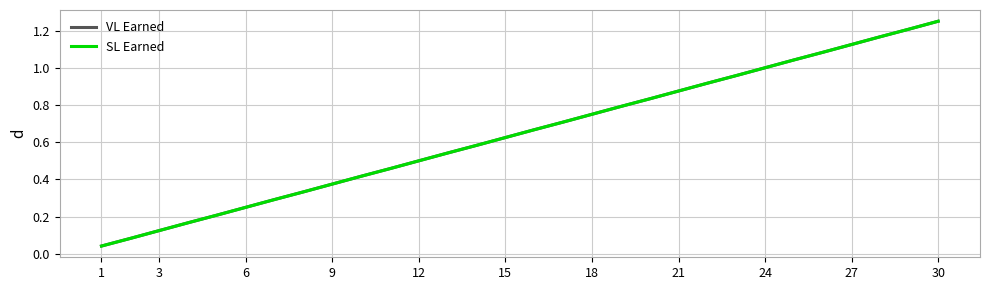

Does the chart display data point markers on the line(s)?

No